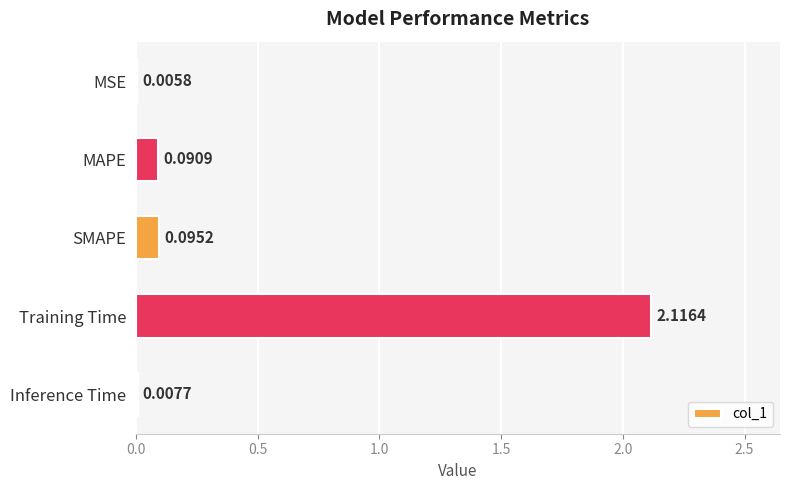

What is the sum of the values at MAPE and Training Time?

2.2